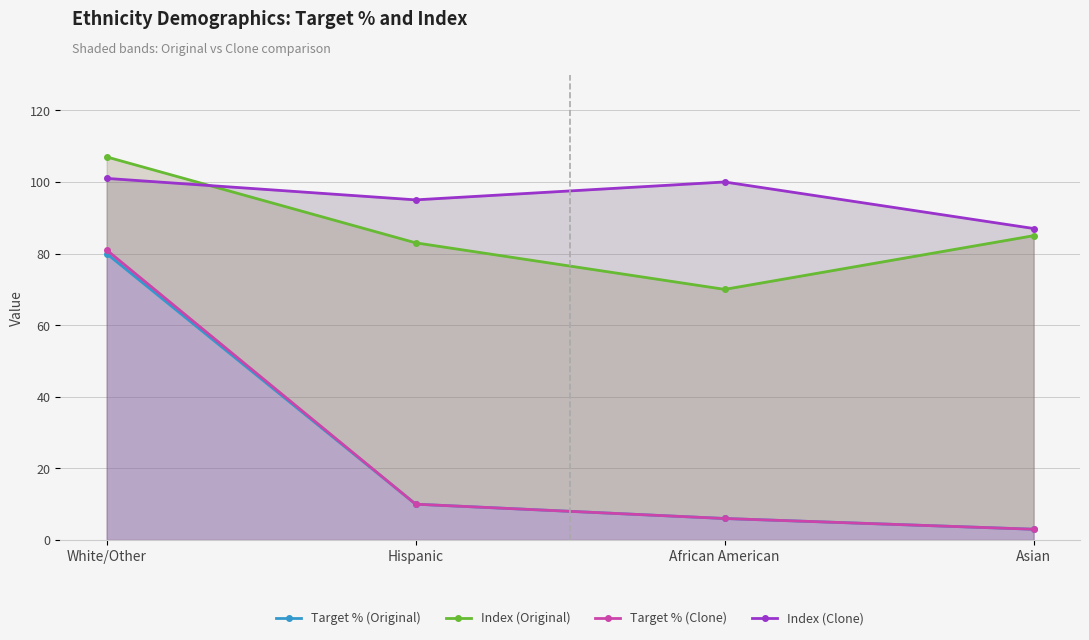

True or false: Index (Clone) has a value of 179 at White/Other.

False